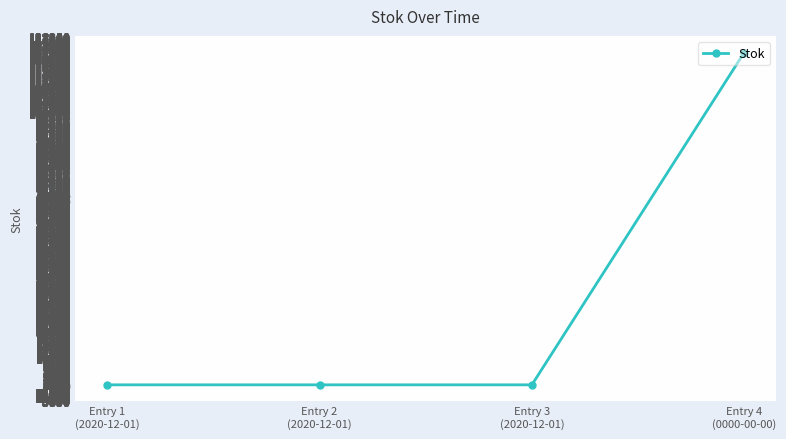

How many categories are shown in the chart?

4